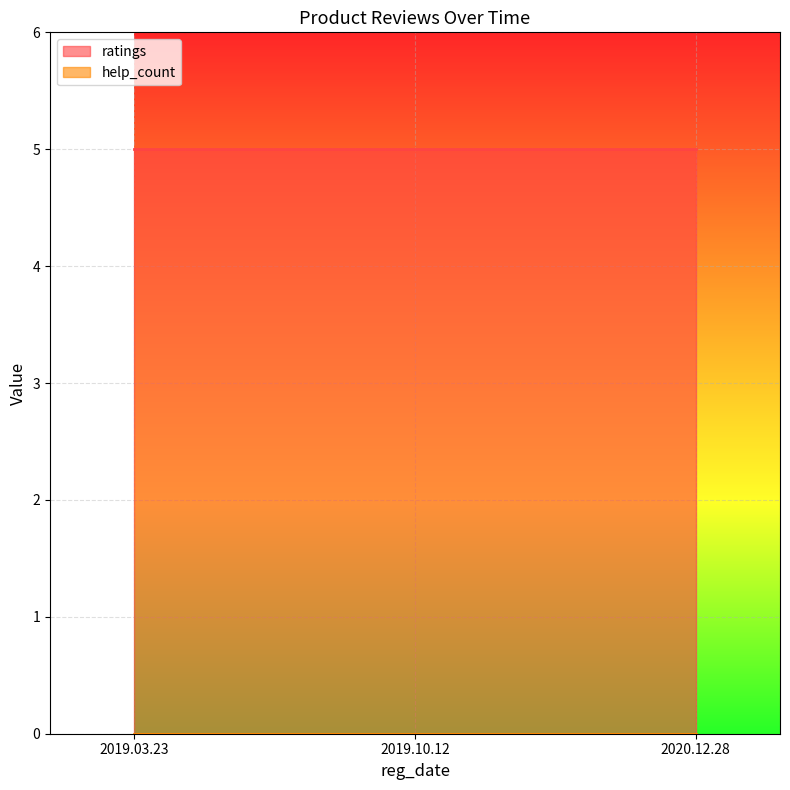

True or false: ratings has a value of 7 at 2019.10.12.

False